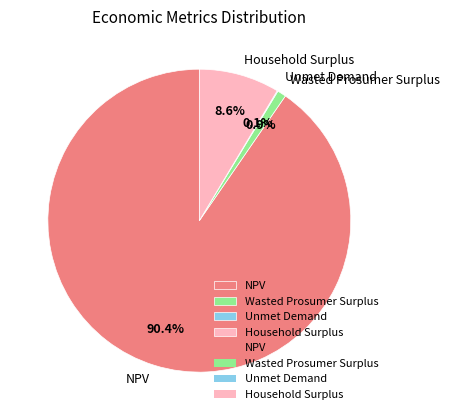

Which has a higher value, Wasted Prosumer Surplus or NPV?

NPV